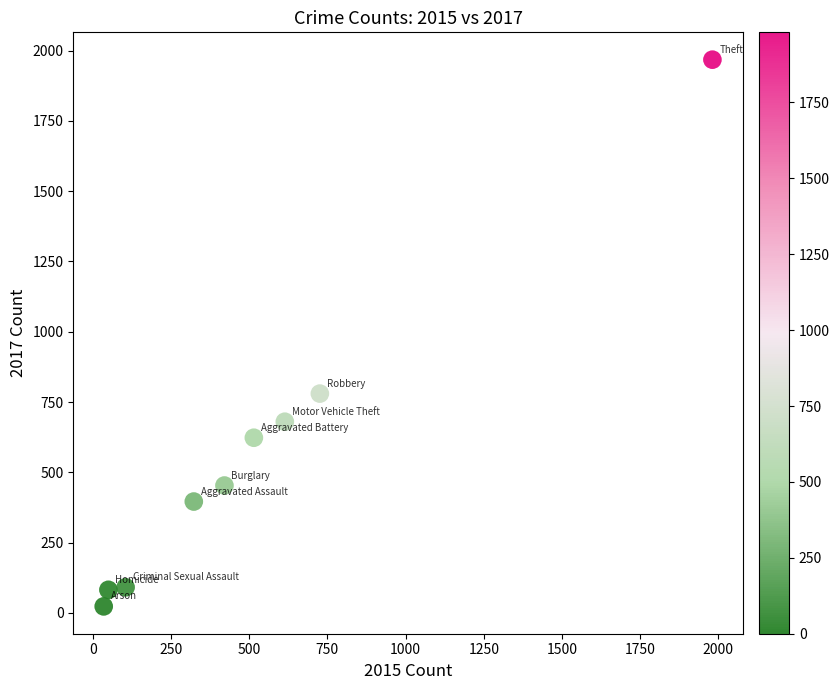

What Y value in the scatter plot is closest to 995?

780